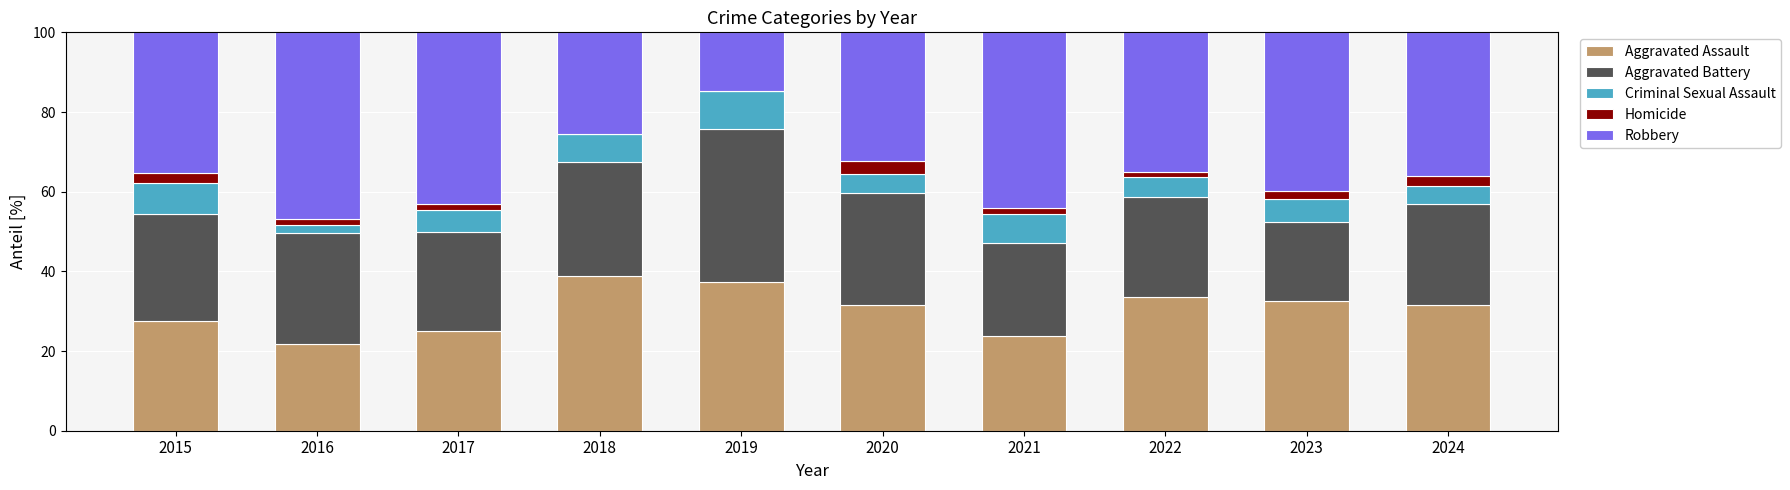

What is the highest value of the Aggravated Assault series?

38.8